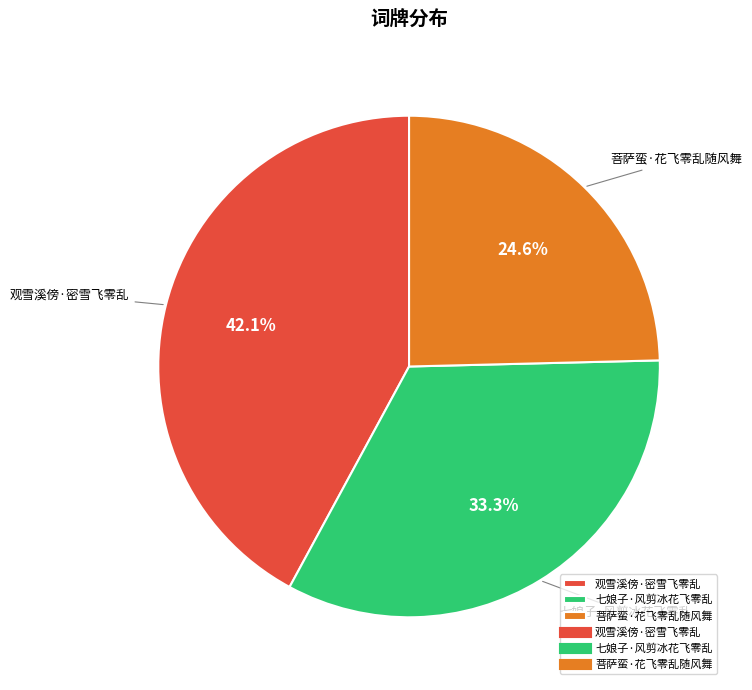

Approximately how many times larger is the value at 观雪溪傍·密雪飞零乱 compared to 七娘子·风剪冰花飞零乱?

1.3